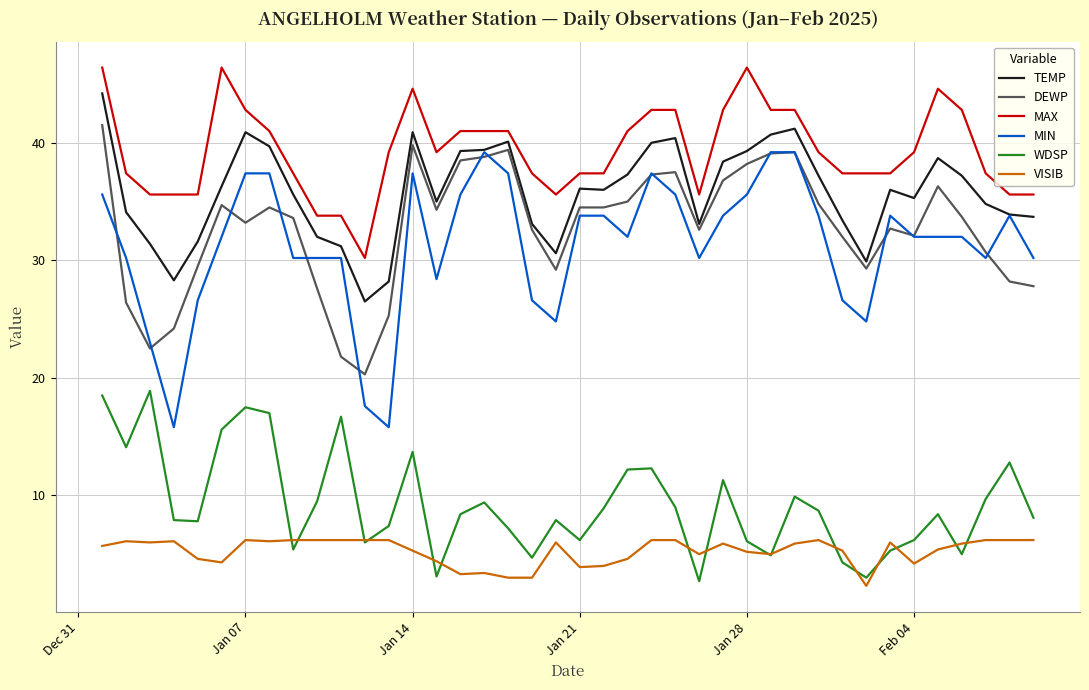

What is the maximum value shown in the chart?

46.4